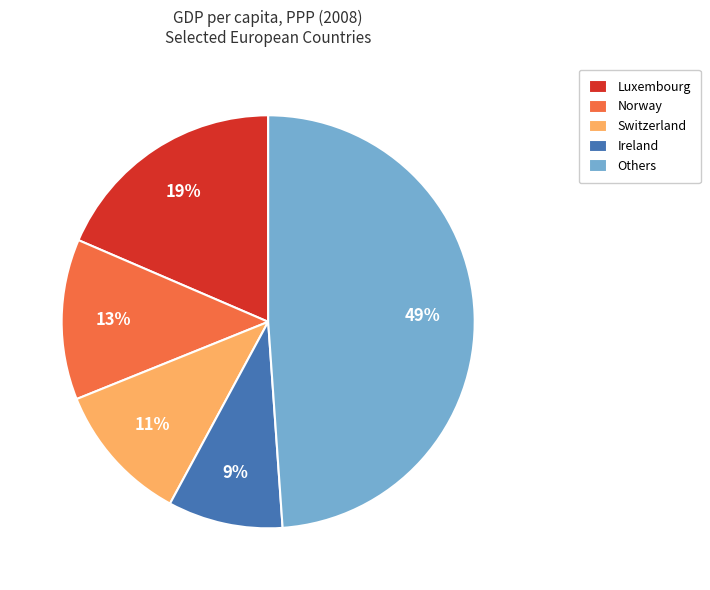

How many slices are in this pie chart?

5